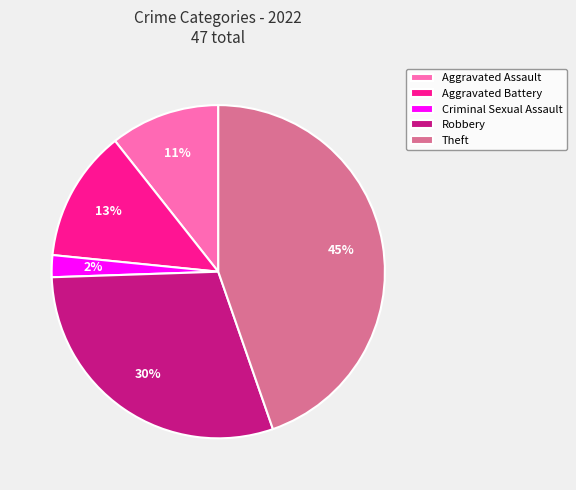

Is there any slice that represents more than half of the pie?

No